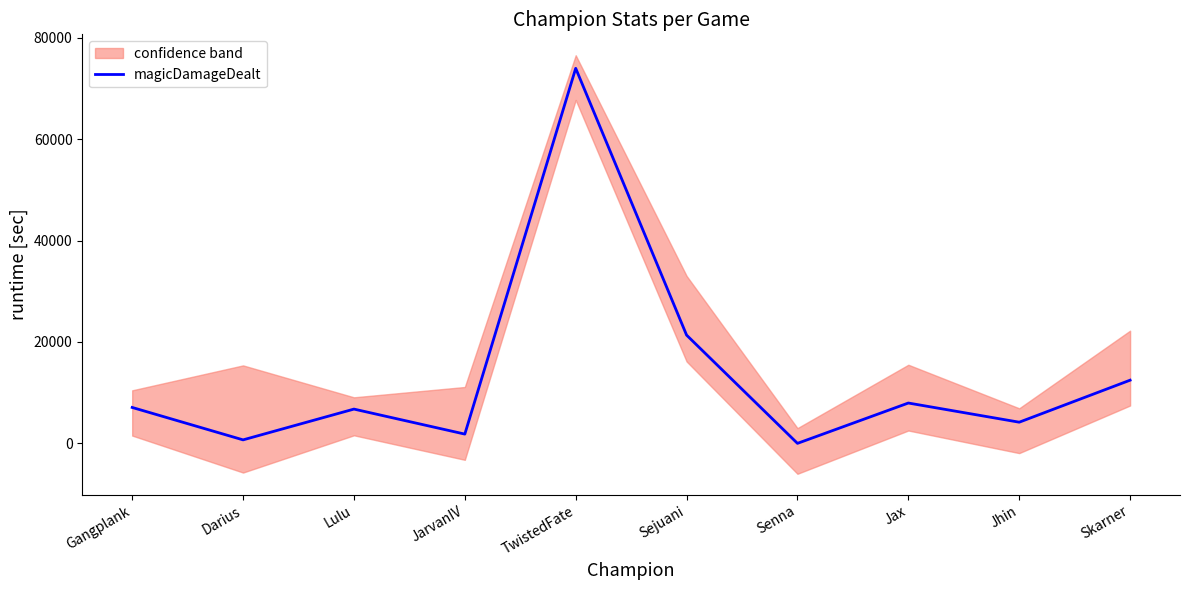

What is the maximum value shown in the chart?

74003